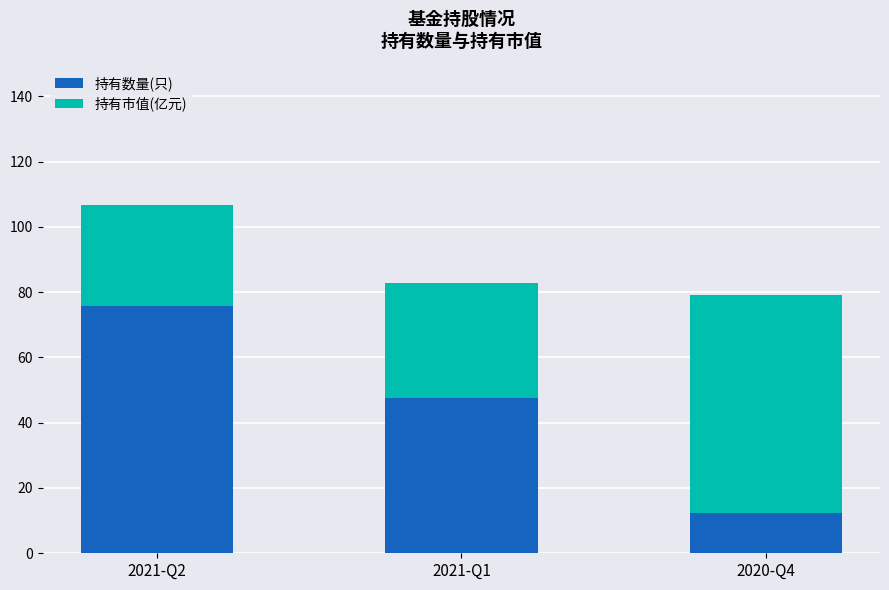

At which label is 持有数量(只) closest to 43?

2021-Q1